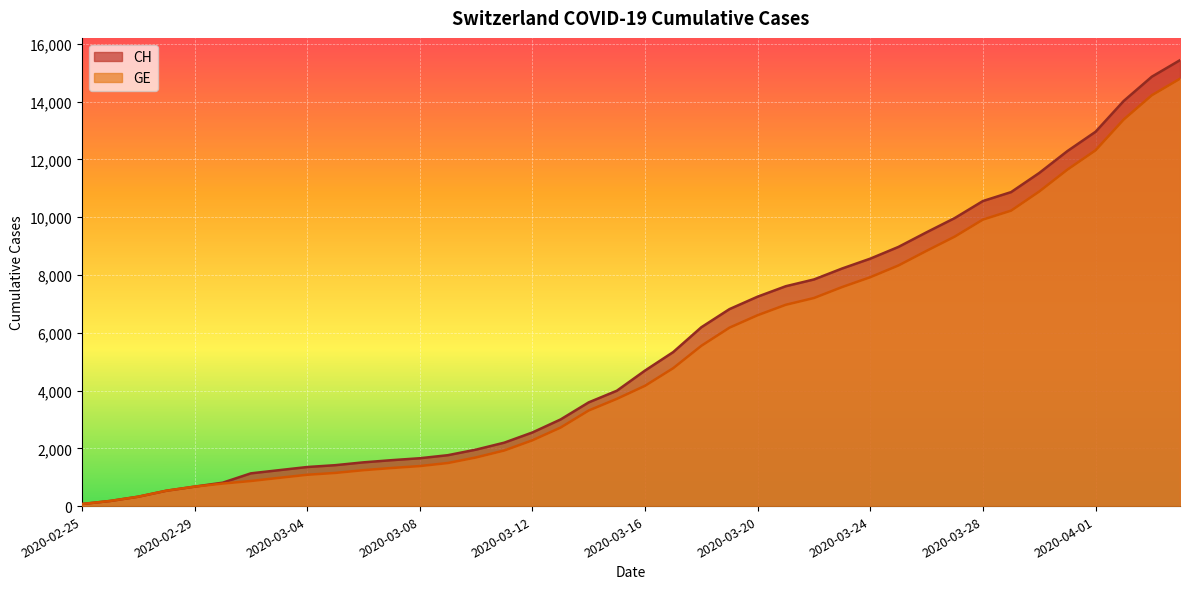

What is the greatest value displayed?

15433